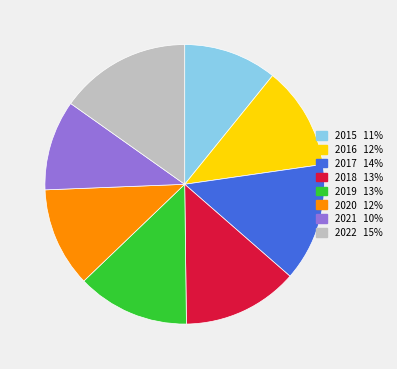

What is the largest slice in the pie chart?

2022